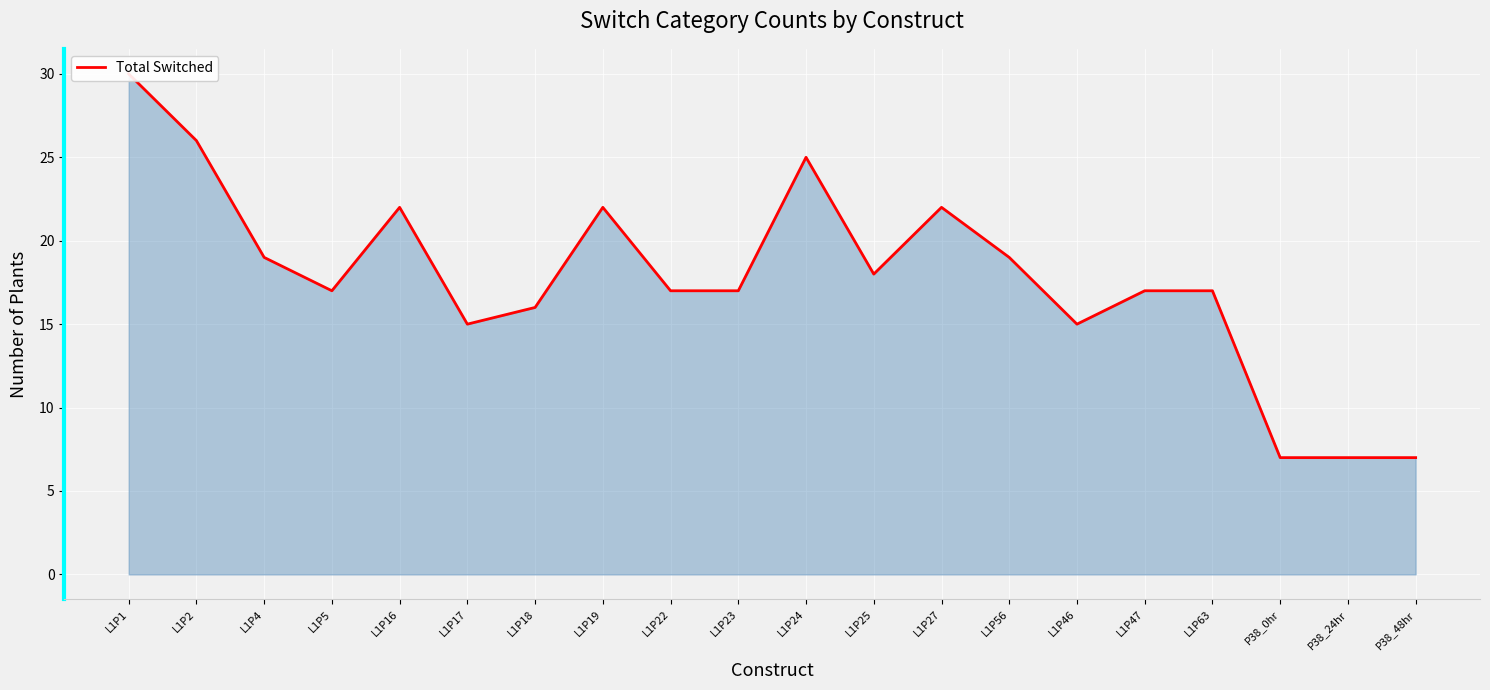

What is the value of the 20th point from the left?

7